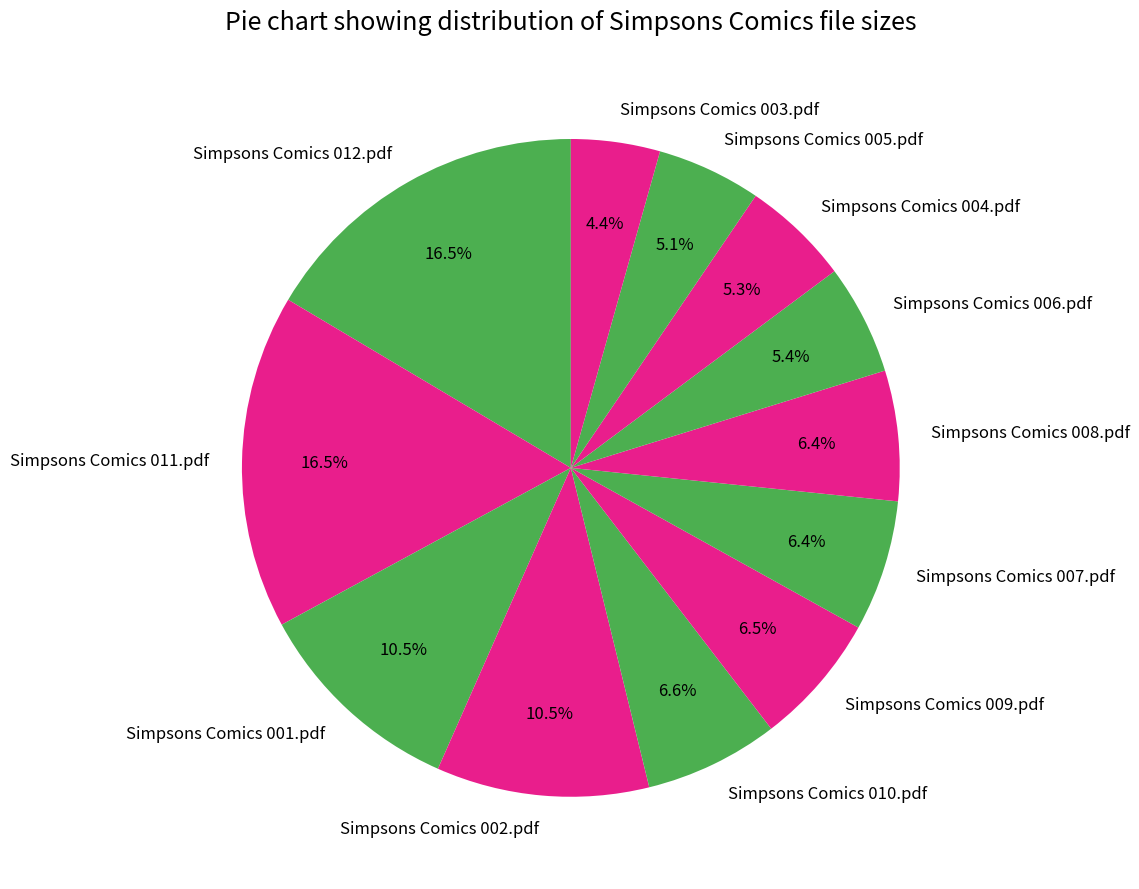

What is the smallest slice in the pie chart?

Simpsons Comics 003.pdf